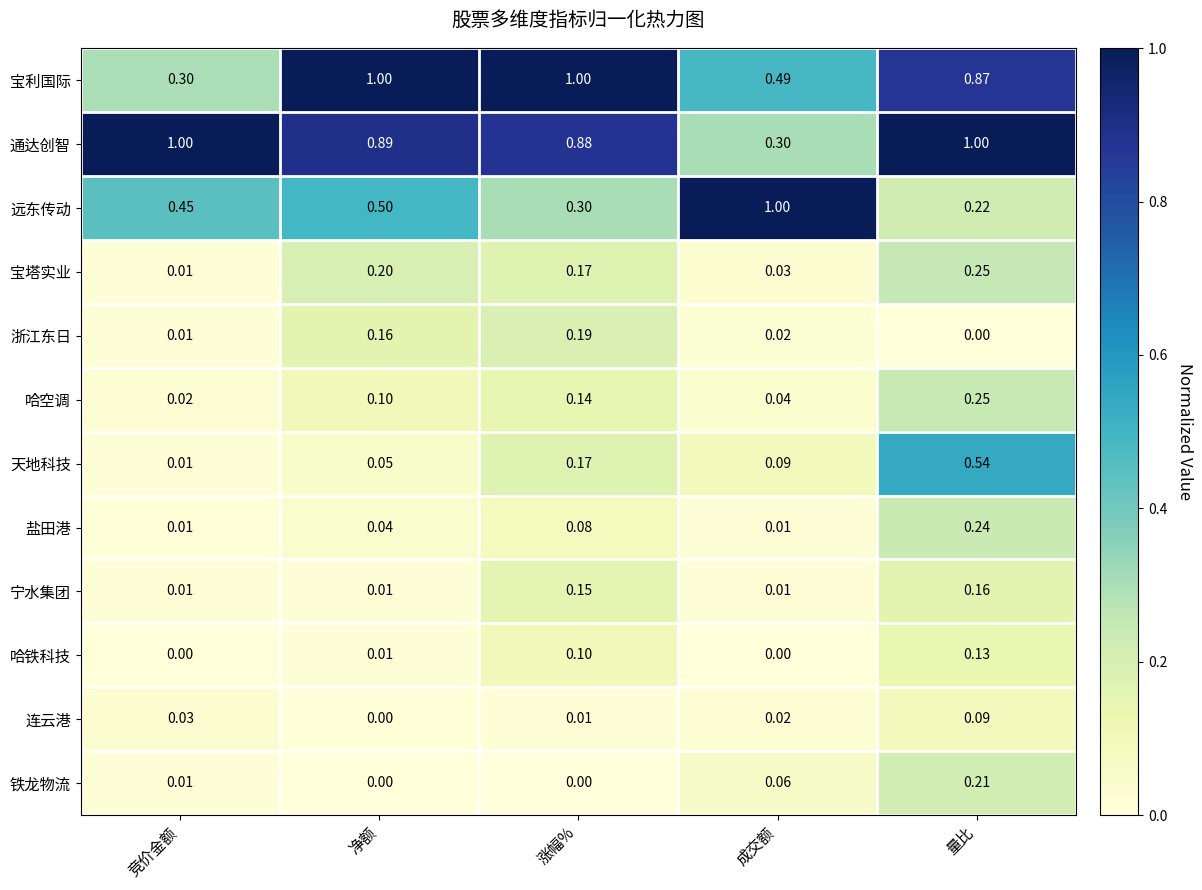

Which series changed the most between 竞价金额 and 净额?

宝利国际